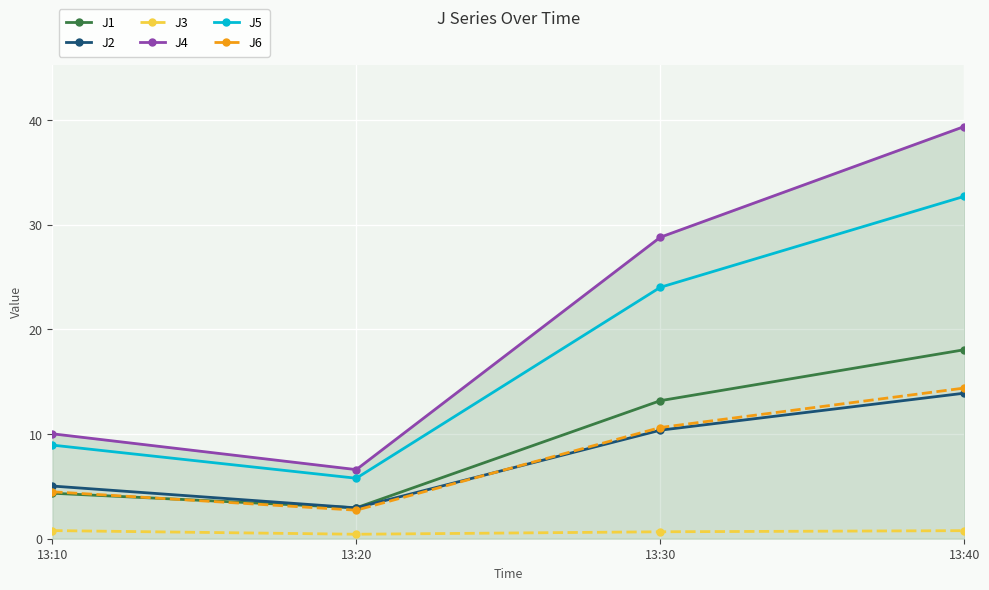

Count the number of categories in the chart.

4